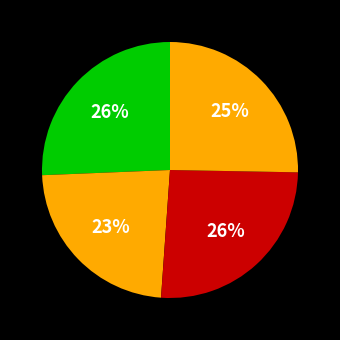

How many segments does this pie chart have?

4